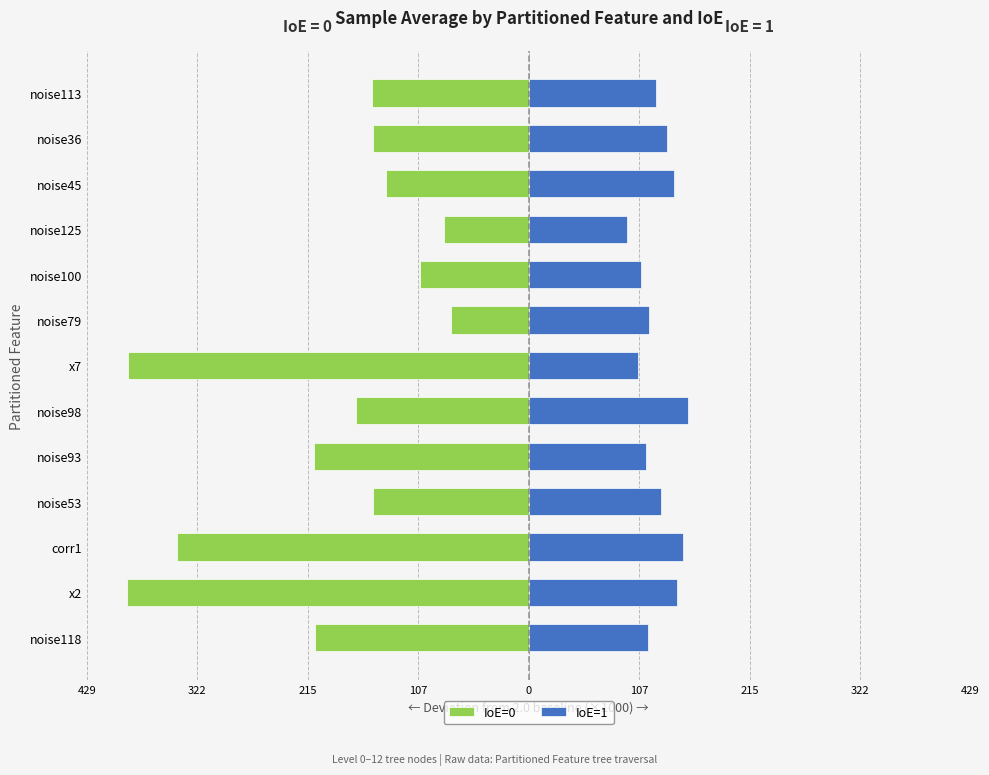

How many bars are there in each group?

2